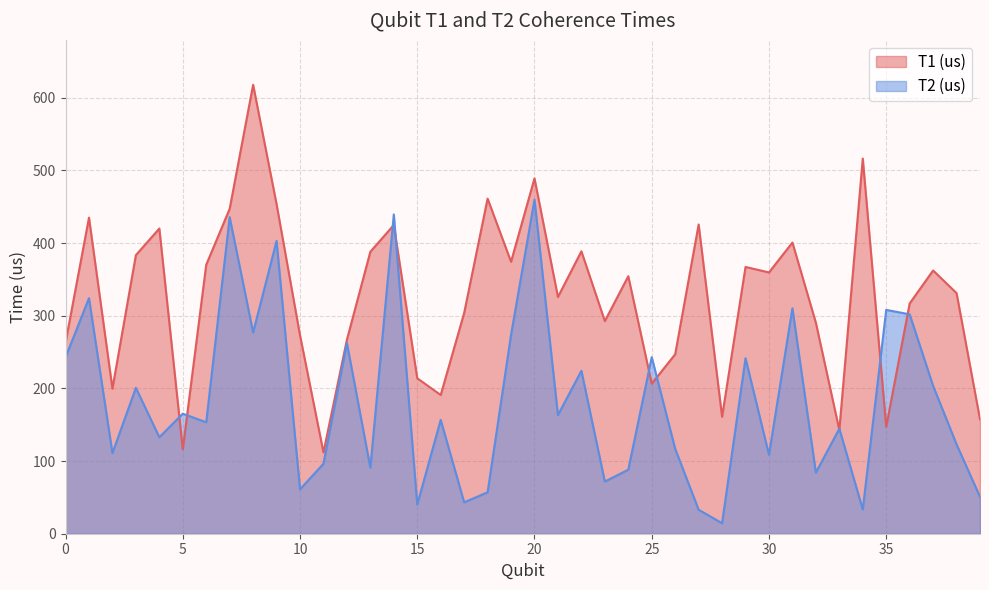

Which category has the lowest value in the T1 (us) series?

11